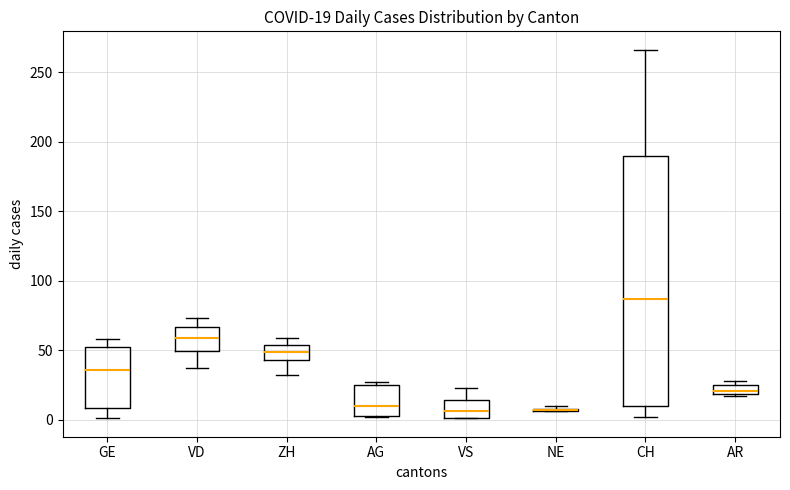

Comparing the boxes themselves (not the whiskers), which one is the tallest?

CH